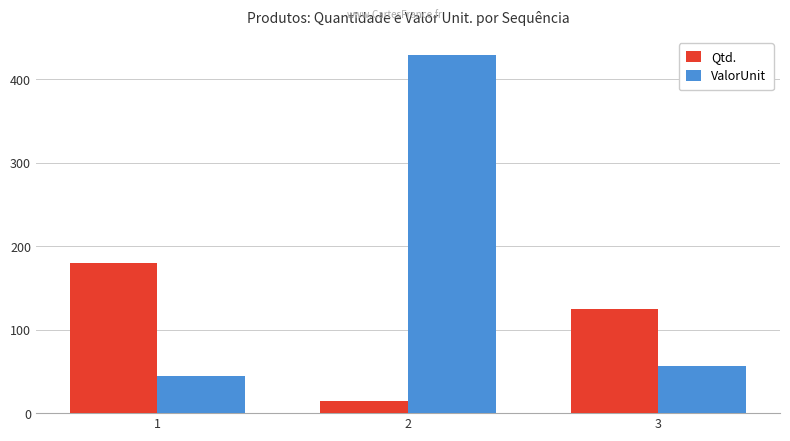

What value does the ValorUnit series have at 2?

429.0